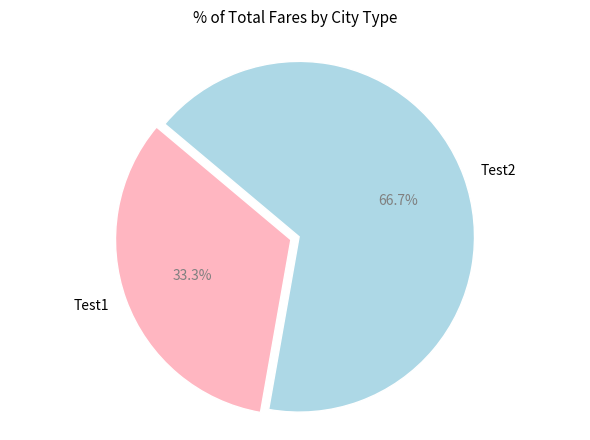

Which category has the biggest portion of the pie?

Test2